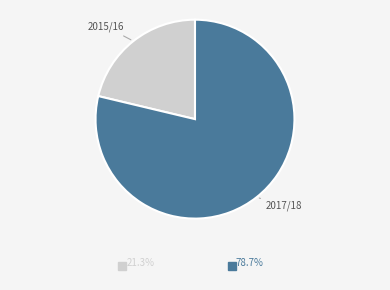

What is the smallest slice in the pie chart?

2015/16